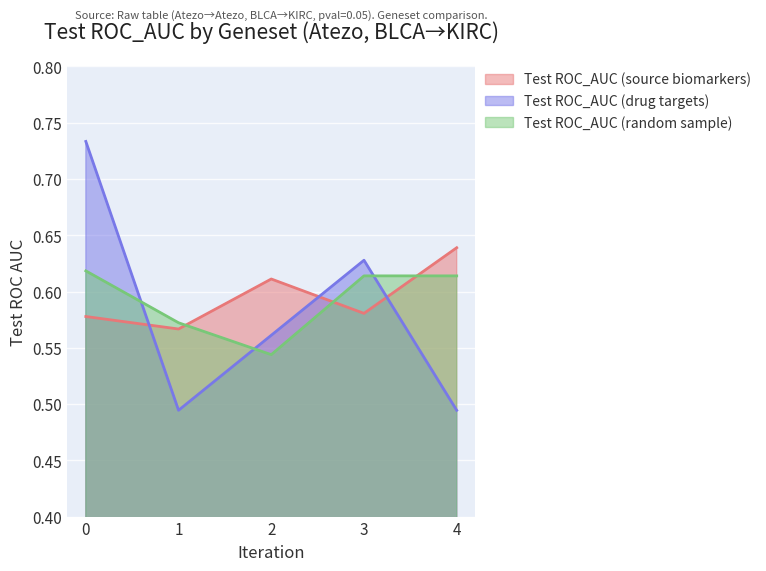

The value of Test ROC_AUC (drug targets) at 1 is 0.5. True or false?

True